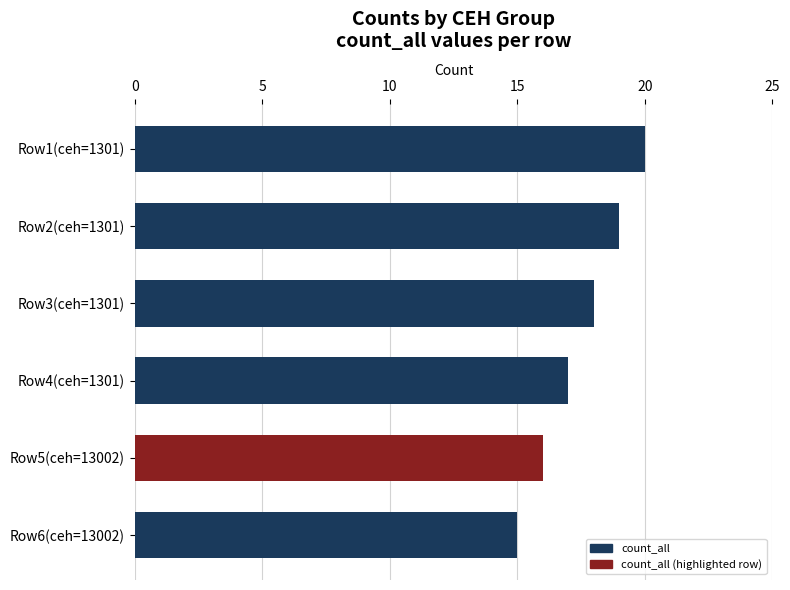

What value does the data have at Row2(ceh=1301)?

19